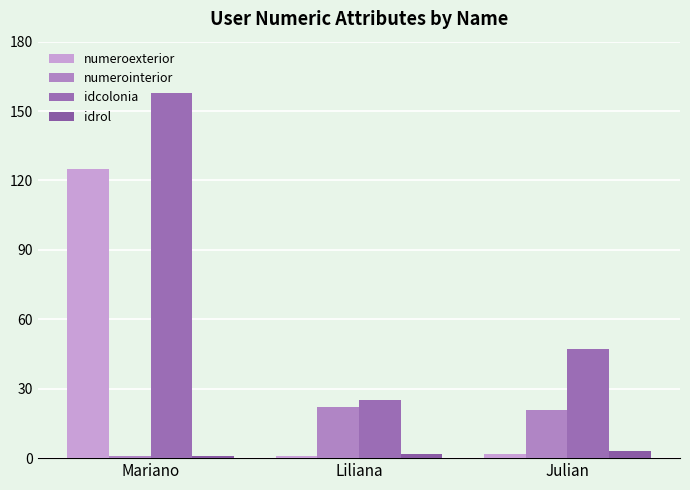

Reading right to left, list all the values displayed in this chart.

numeroexterior: 2	1	125
numerointerior: 21	22	1
idcolonia: 47	25	158
idrol: 3	2	1